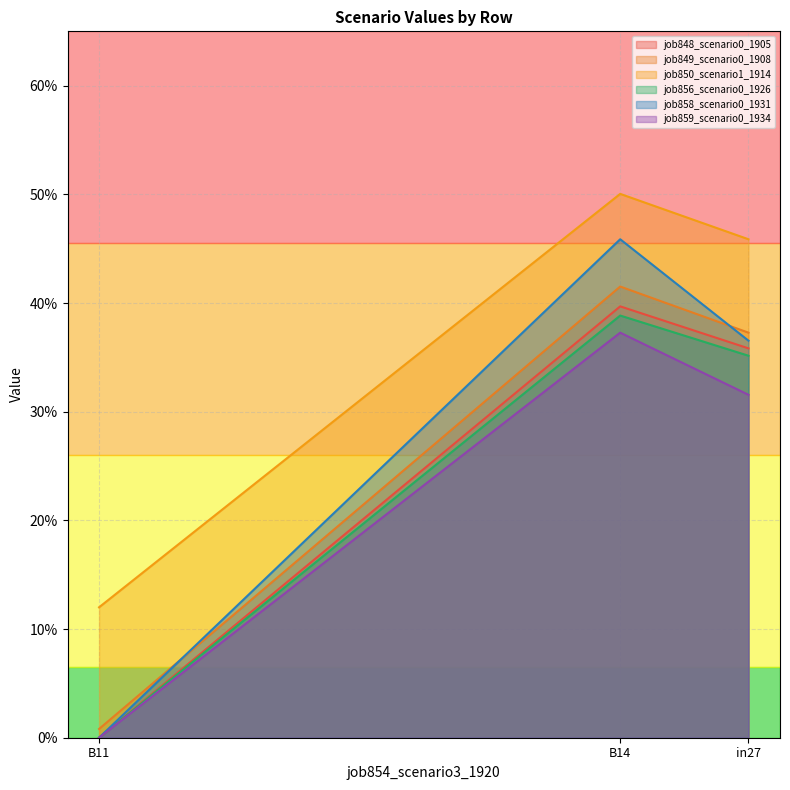

At how many categories does at least one series exceed 0?

3